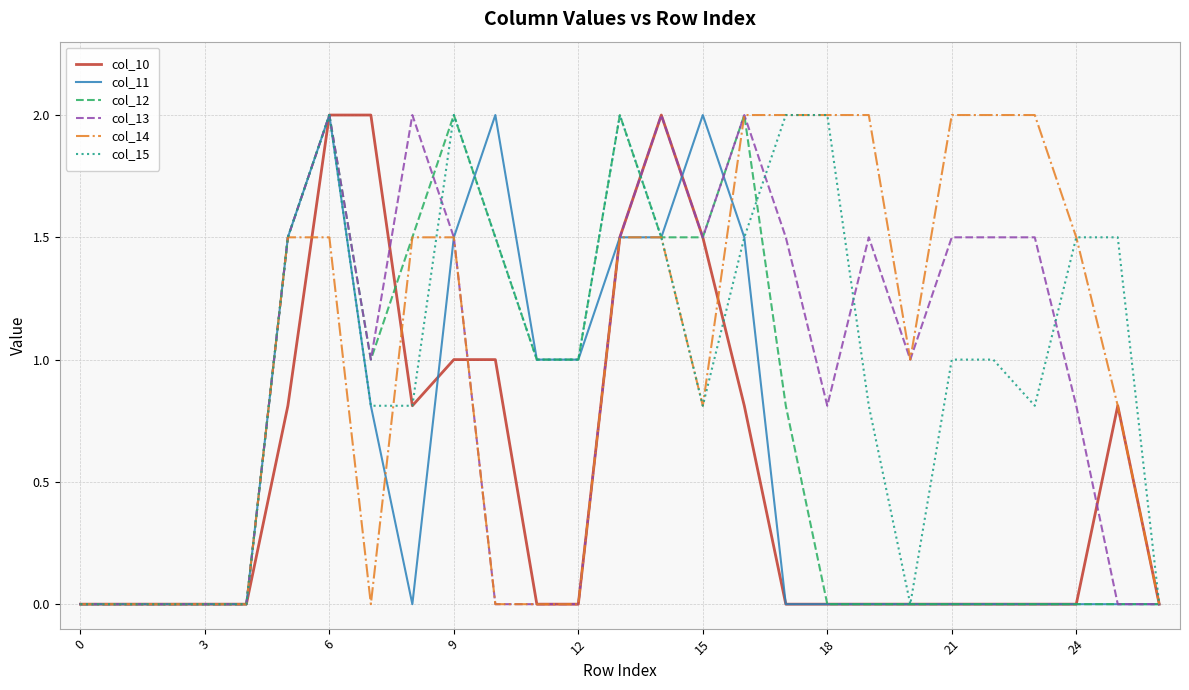

What is the maximum value for col_10?

2.0